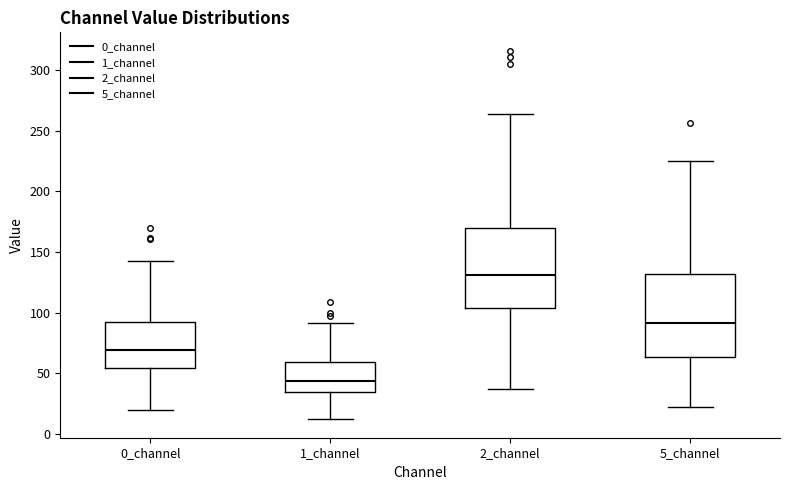

Reading left to right, read every box against the y-axis: the position of its median line, the range the box covers, and the ends of its whiskers. The values are not printed on the chart, so give them approximately, as read against the axis.

0_channel: median 70, box 55 to 90, whiskers 20 to 140
1_channel: median 45, box 35 to 60, whiskers 10 to 90
2_channel: median 130, box 105 to 170, whiskers 35 to 265
5_channel: median 90, box 65 to 130, whiskers 20 to 225